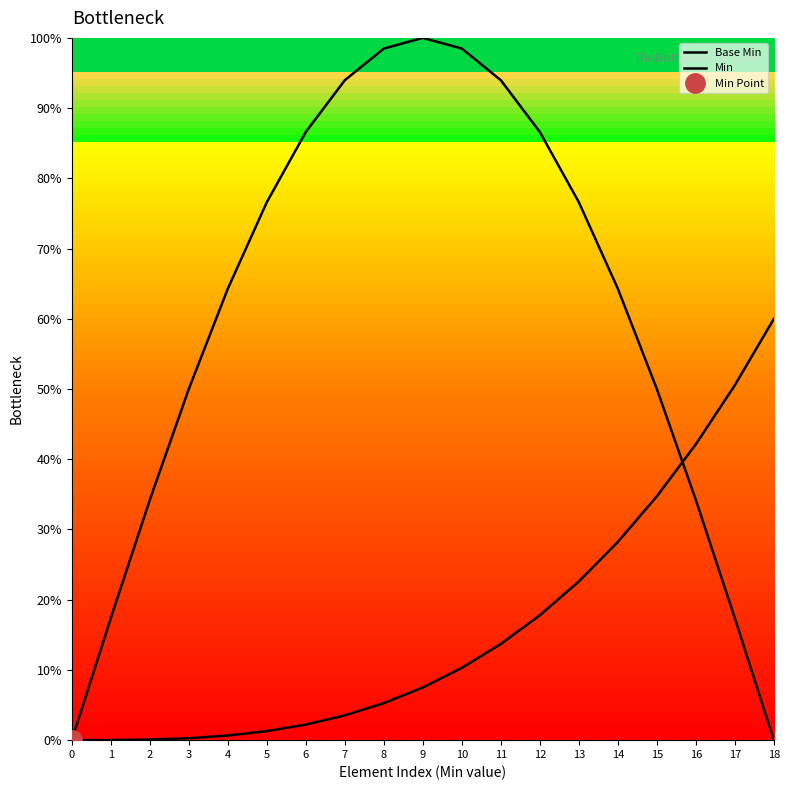

What value does the Base Min series have at 1?

17.4